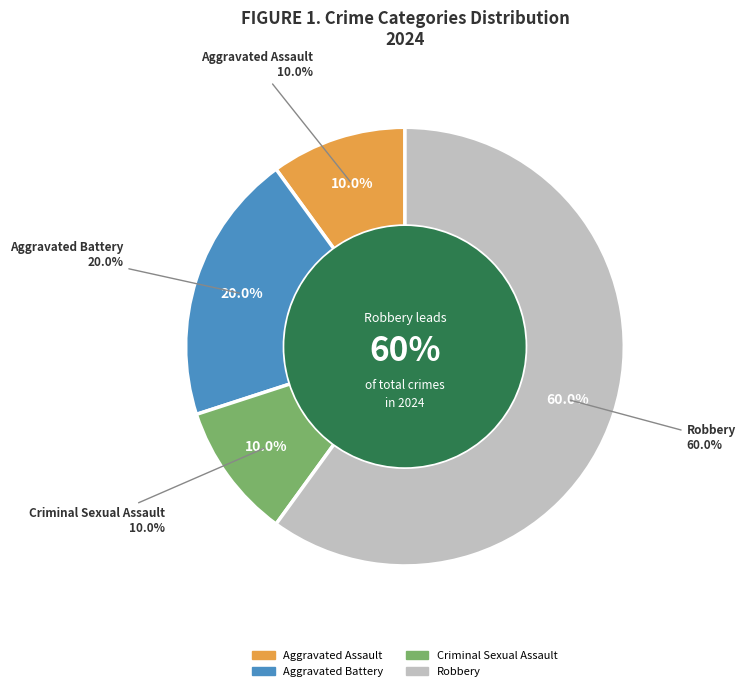

Rank the categories by value from lowest to highest.

Aggravated Assault, Criminal Sexual Assault, Aggravated Battery, Robbery